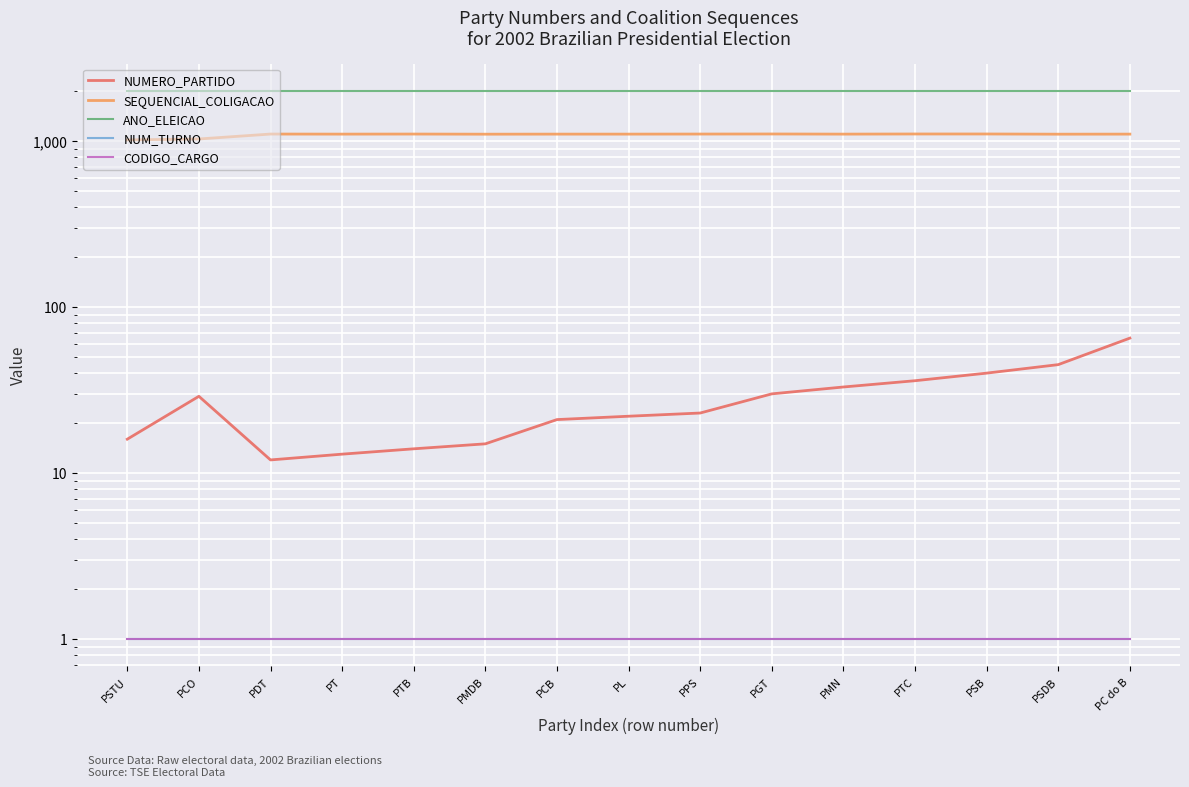

What position from the left is PTB?

5